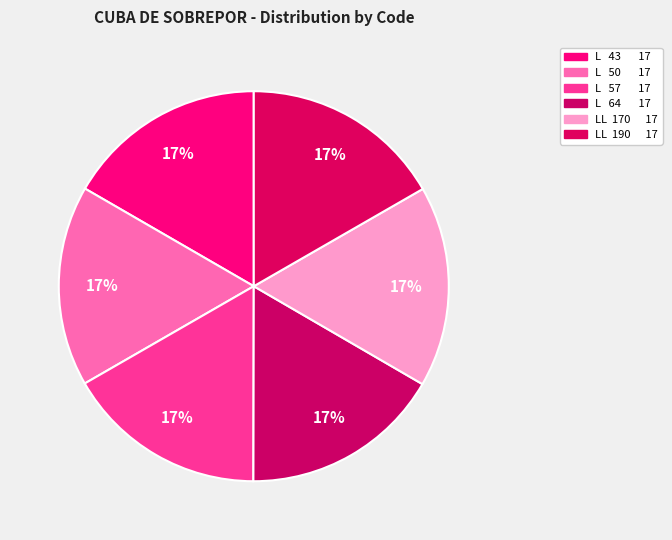

Is there any slice that represents more than half of the pie?

No